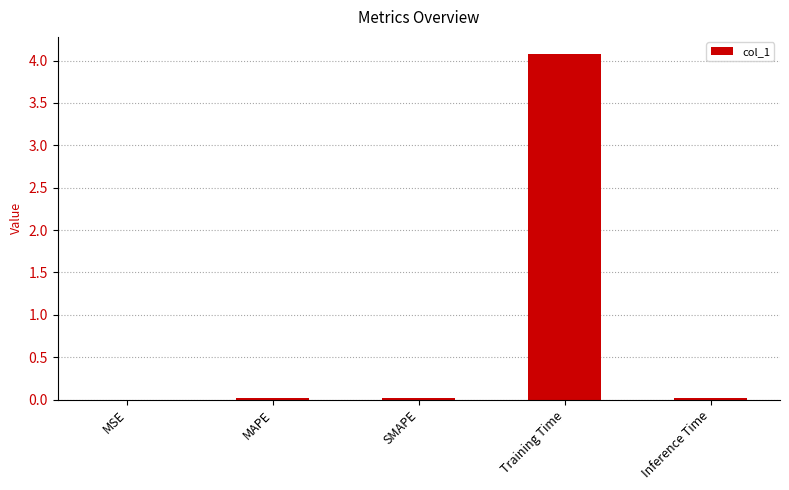

At which category does the chart reach its peak across all series?

Training Time